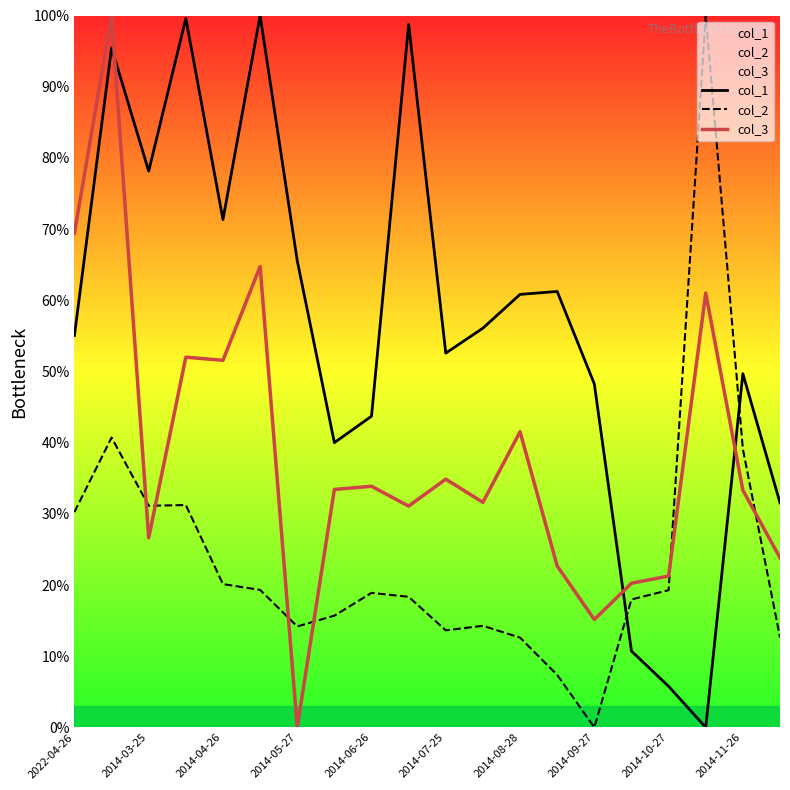

What is the sum of the col_1 values at 19 and 15?

42.3